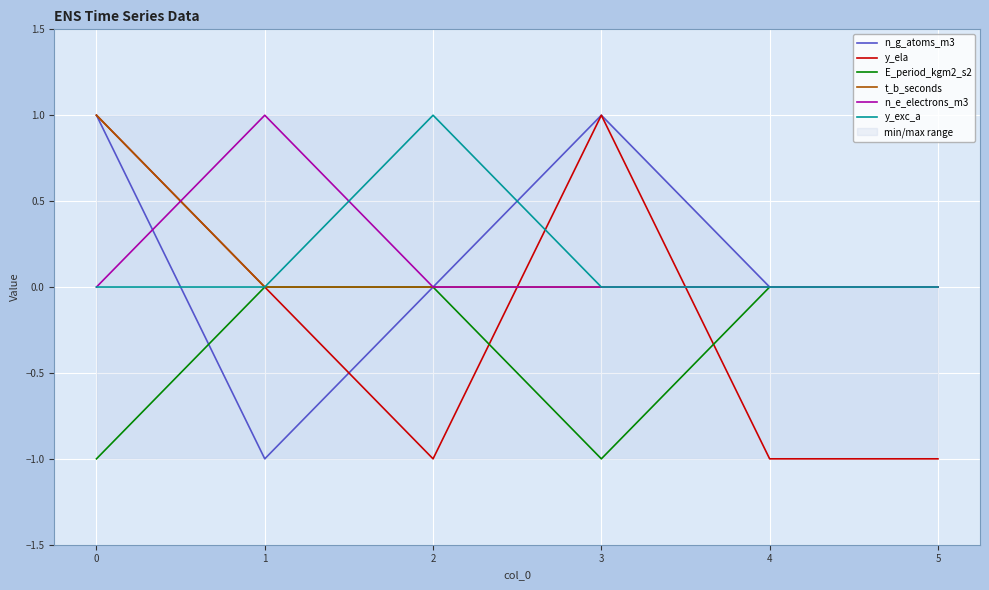

Is the value of n_g_atoms_m3 at 4 greater than the value of y_ela at 3?

No